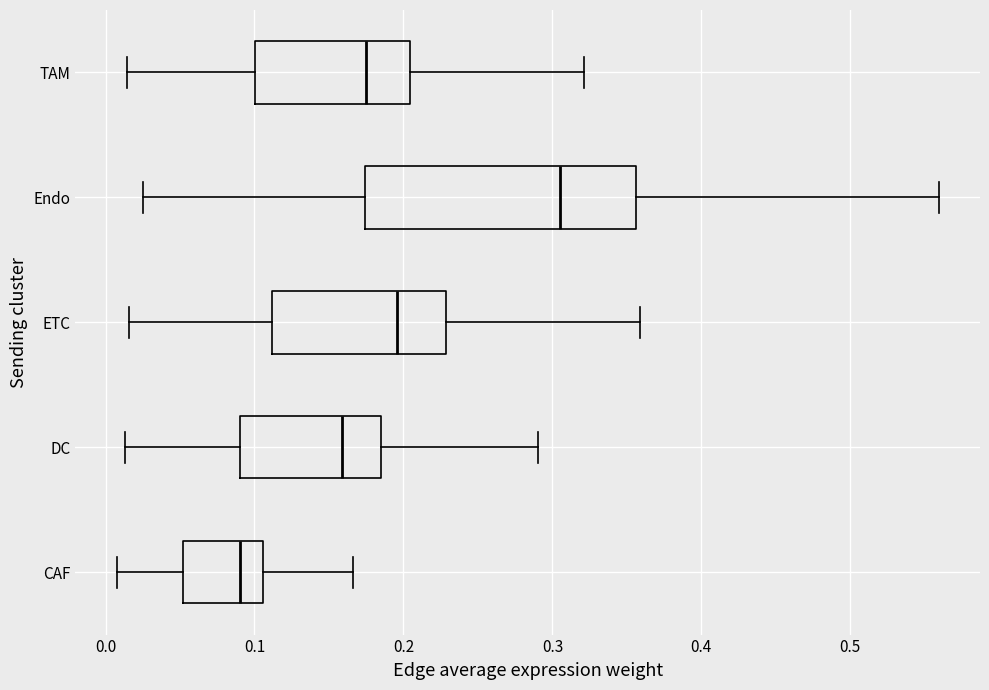

Reading bottom to top, read every box against the x-axis: the position of its median line, the range the box covers, and the ends of its whiskers. The values are not printed on the chart, so give them approximately, as read against the axis.

CAF: median 0.09, box 0.05 to 0.11, whiskers 0.01 to 0.17
DC: median 0.16, box 0.09 to 0.18, whiskers 0.01 to 0.29
ETC: median 0.20, box 0.11 to 0.23, whiskers 0.02 to 0.36
Endo: median 0.31, box 0.17 to 0.36, whiskers 0.02 to 0.56
TAM: median 0.18, box 0.10 to 0.20, whiskers 0.01 to 0.32